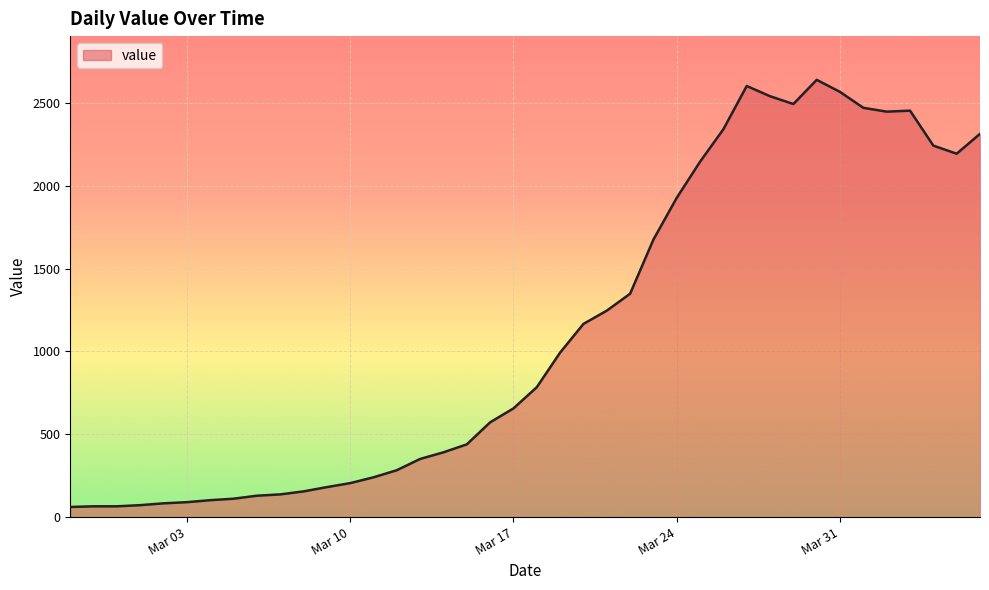

What is the difference between the maximum and minimum values?

2578